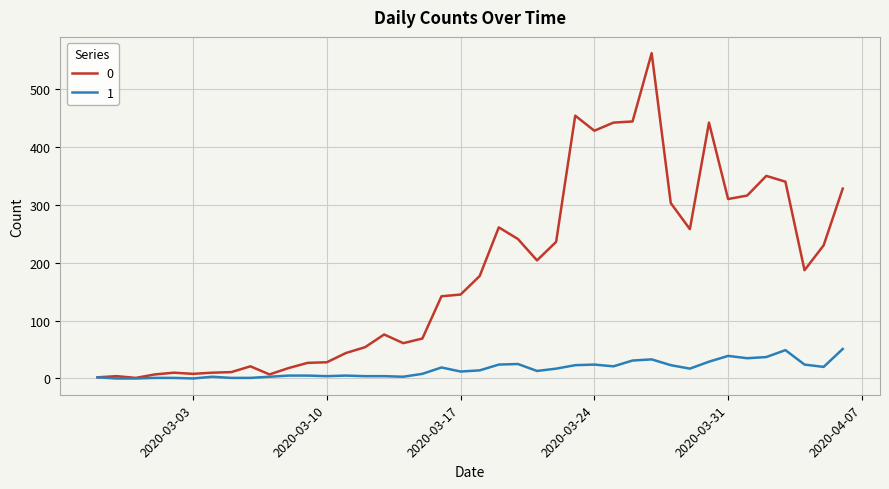

Rank the series by their average value, from highest to lowest.

0, 1